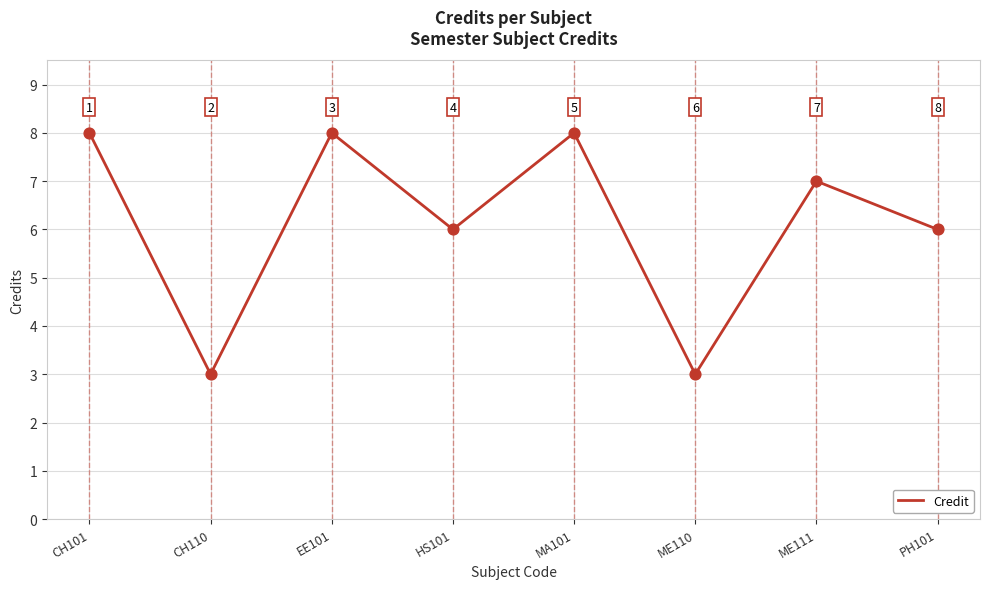

What is the ratio of the value at EE101 to the value at MA101?

1.0